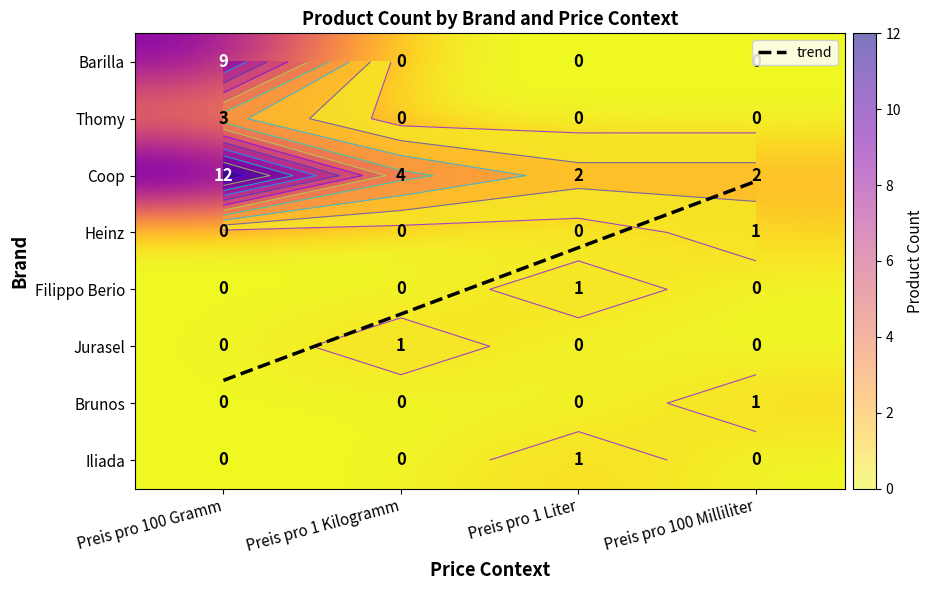

True or false: Heinz has a value of 0 at Preis pro 1 Kilogramm.

True